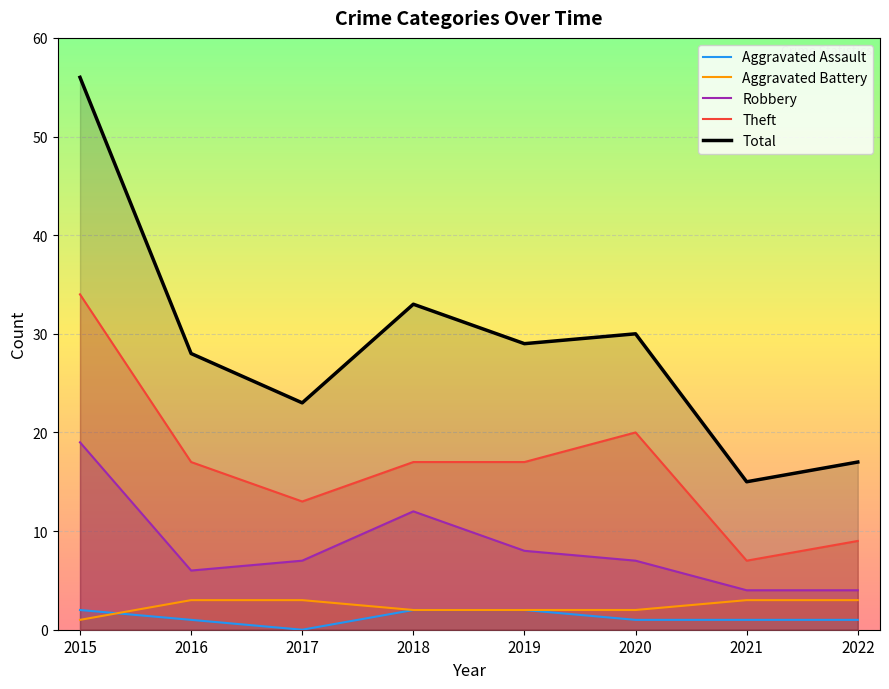

Reading left to right, extract all data points from this chart.

Aggravated Assault: 2	1	0	2	2	1	1	1
Aggravated Battery: 1	3	3	2	2	2	3	3
Robbery: 19	6	7	12	8	7	4	4
Theft: 34	17	13	17	17	20	7	9
Total: 56	28	23	33	29	30	15	17